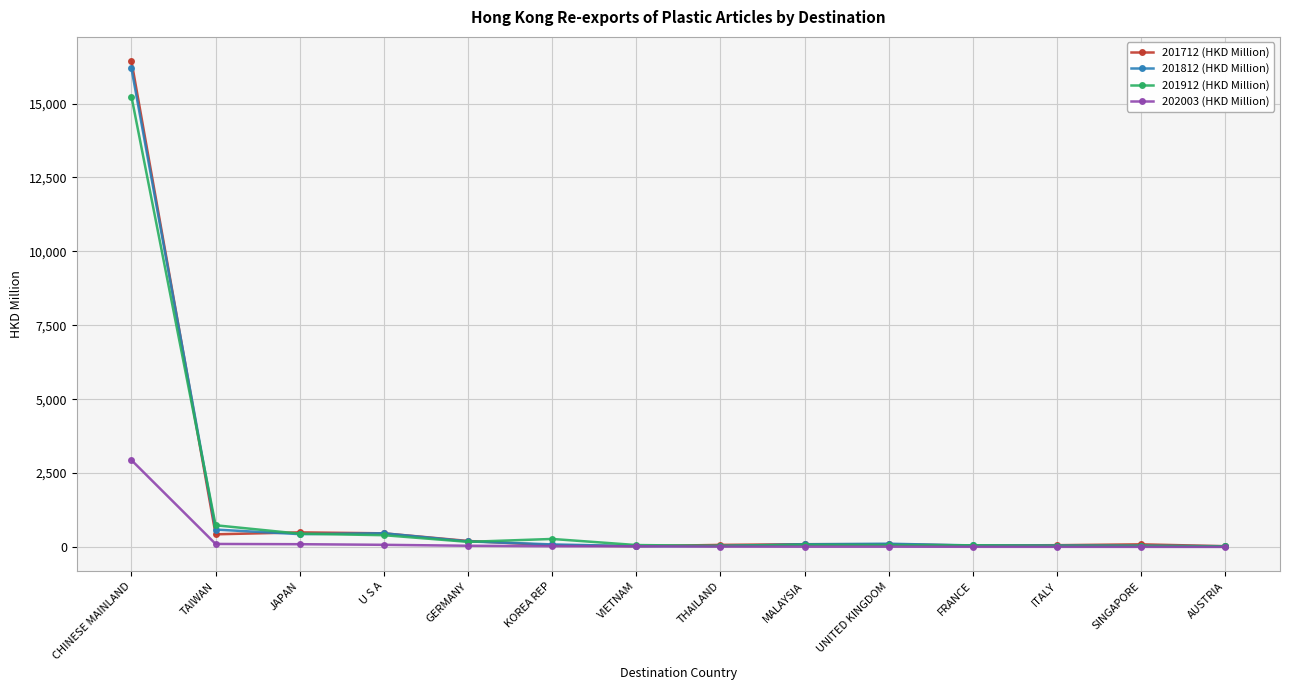

Which series has the largest range (max minus min)?

201712 (HKD Million)